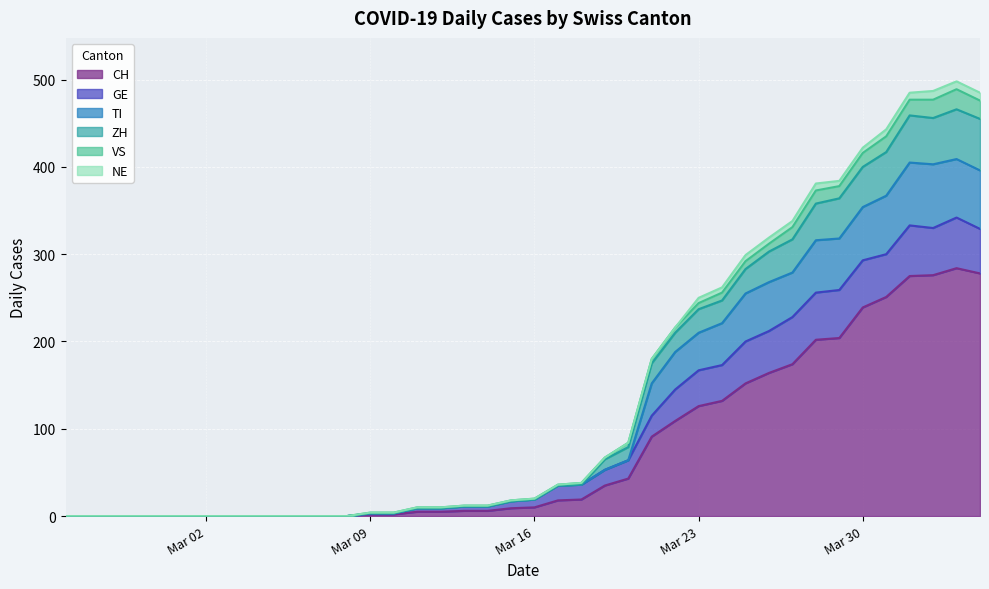

What is the maximum value for CH?

284